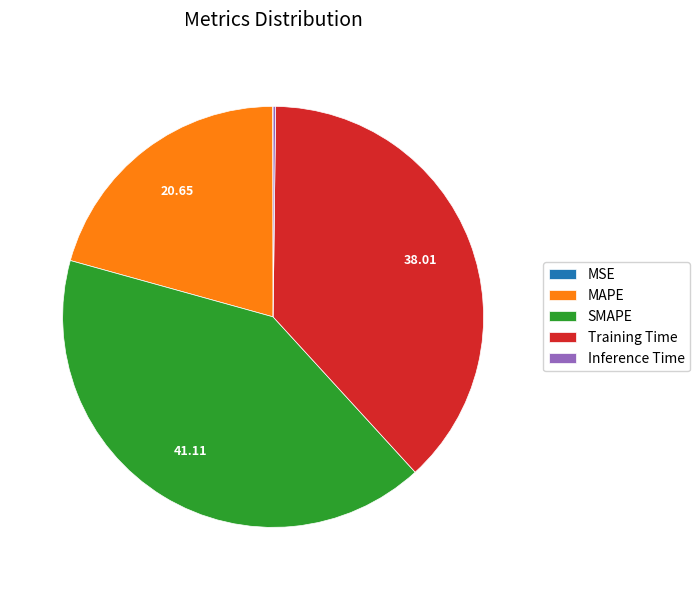

Is the sum of MAPE and Training Time greater than half?

Yes